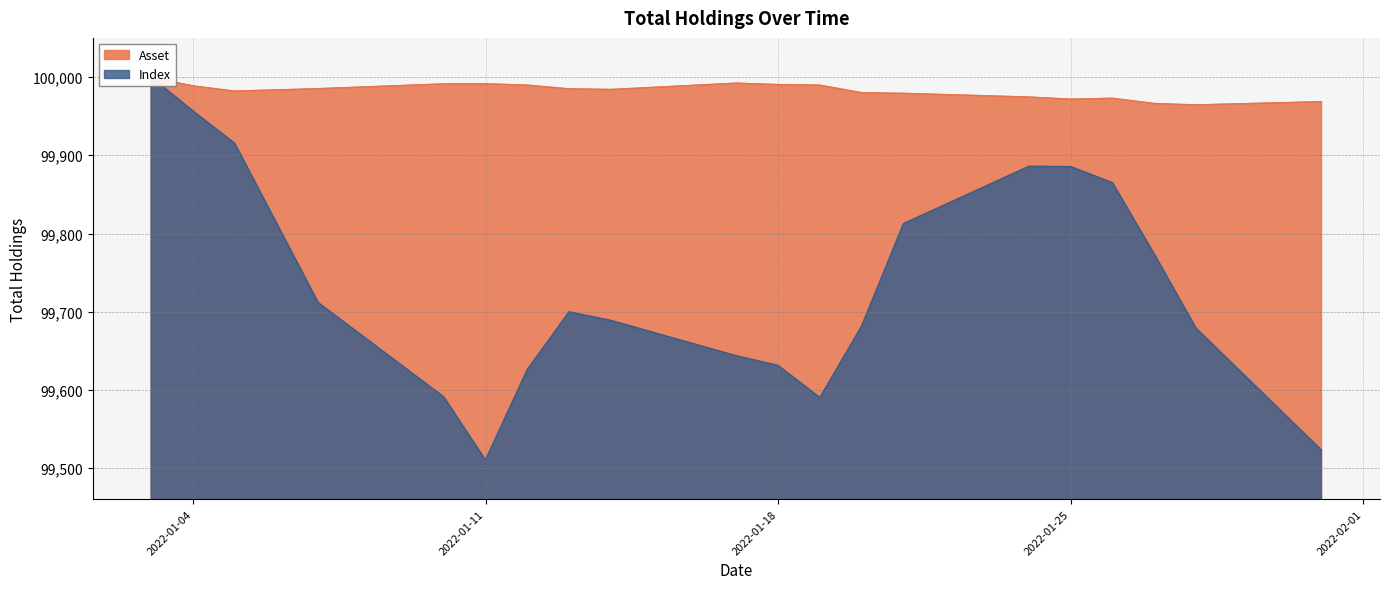

Which category has the highest value in the Asset series?

2022-01-03